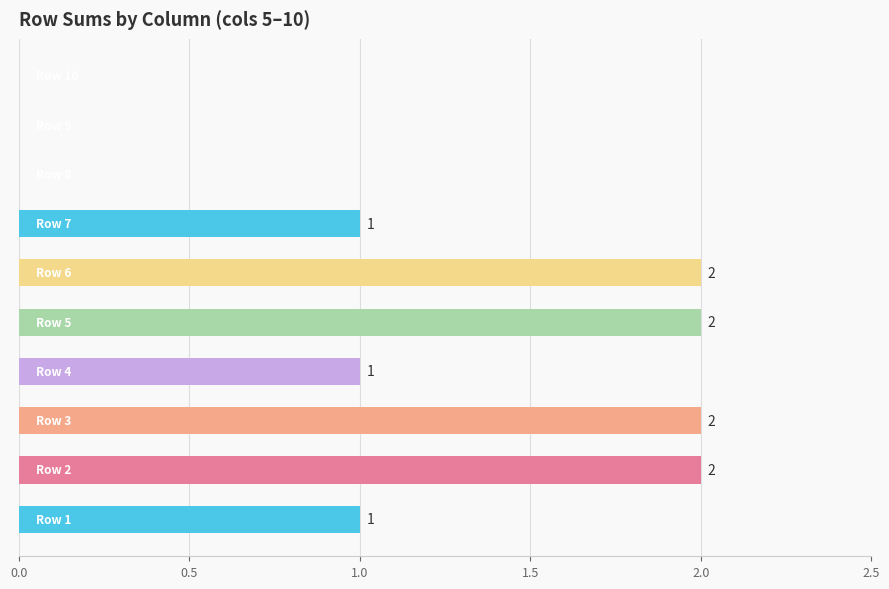

How many values are between 0 and 2?

10